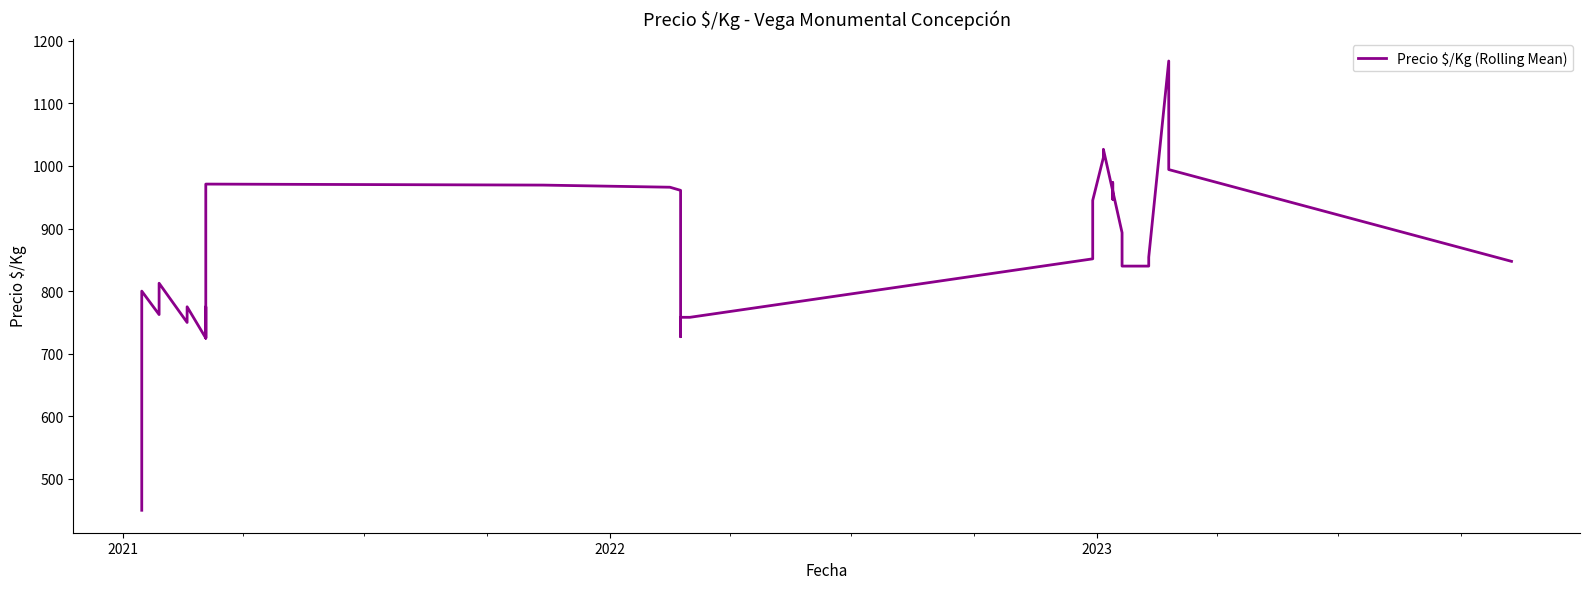

How many interior local peaks (higher than both neighbors) does the data have?

9